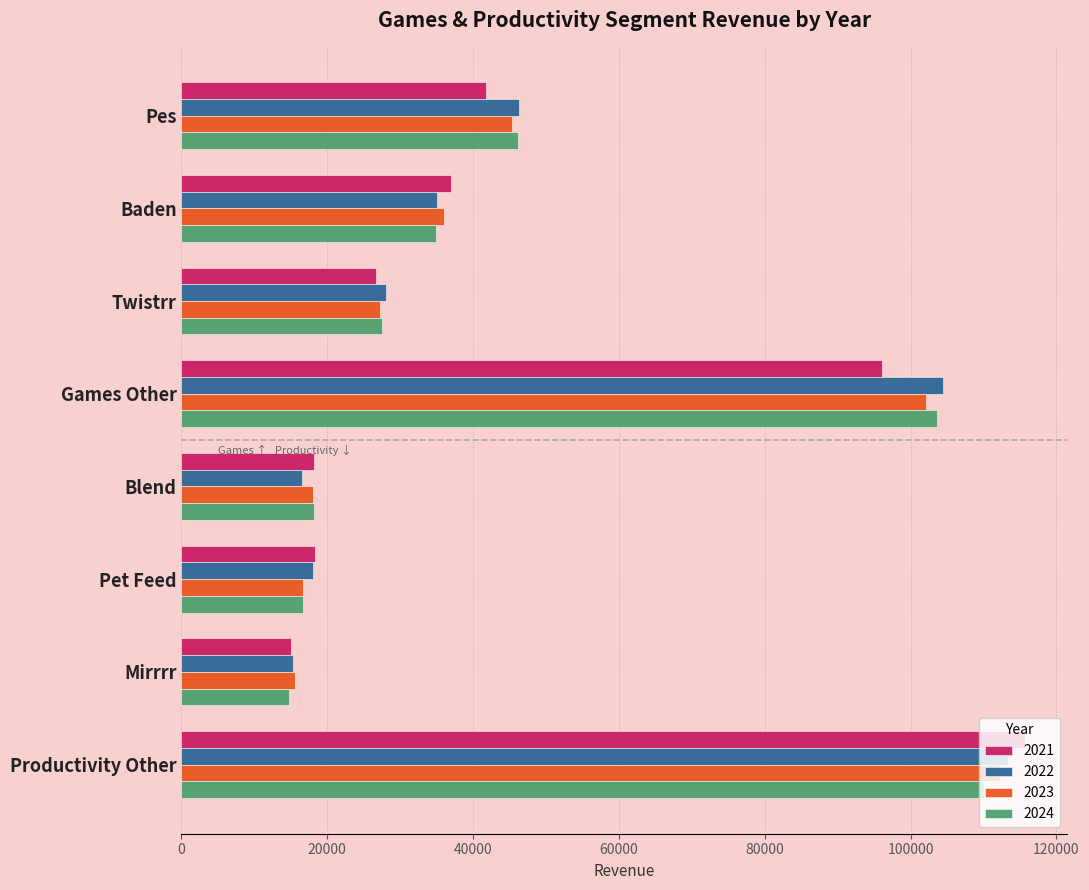

Where is 2024 nearest to the value 62367?

Pes